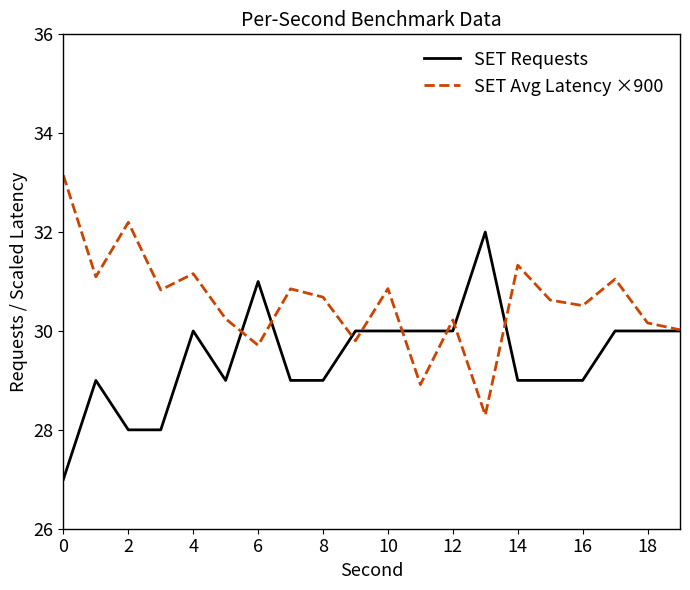

List the series in order of their overall mean, lowest first.

SET Requests, SET Avg Latency ×900